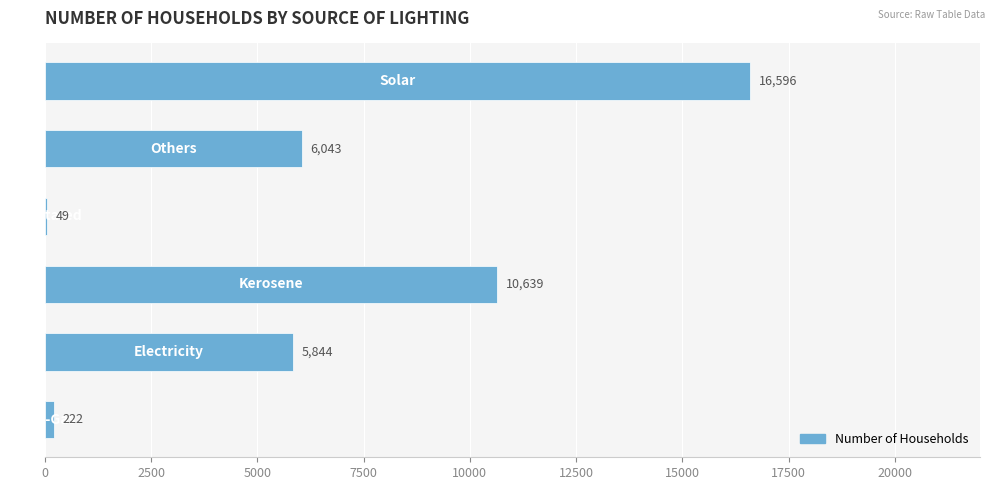

What is the greatest value displayed?

16596